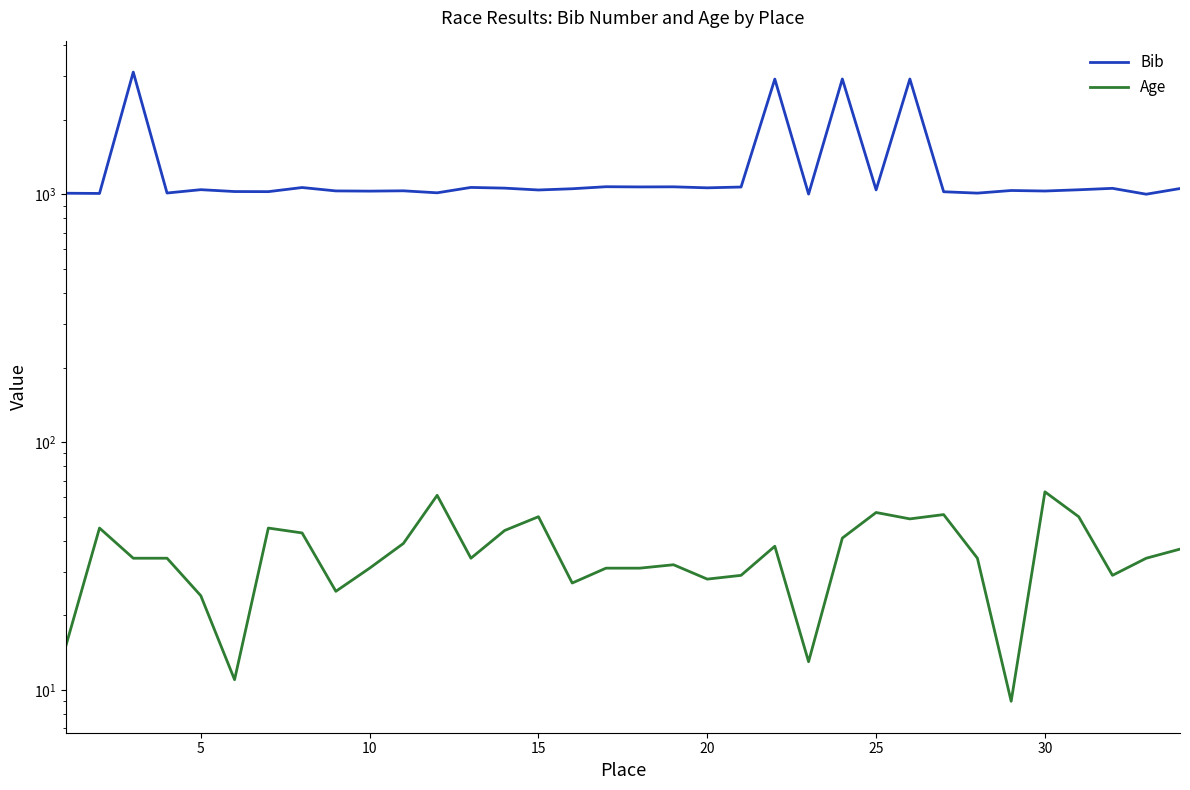

List the series in order of their peak value, lowest first.

Age, Bib